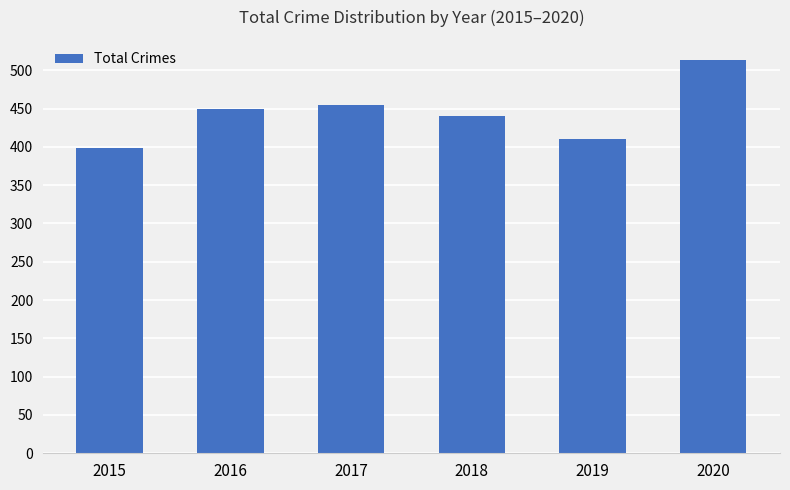

The chart shows a value of 181 at 2019. True or false?

False